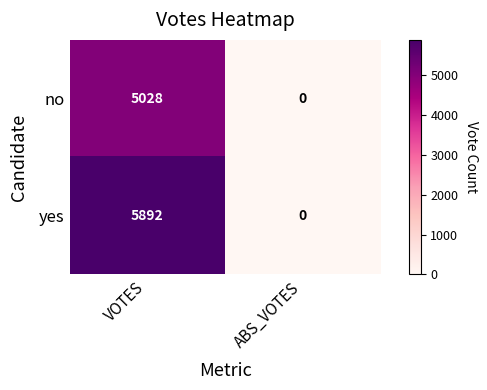

What is the average value of the yes series?

2946